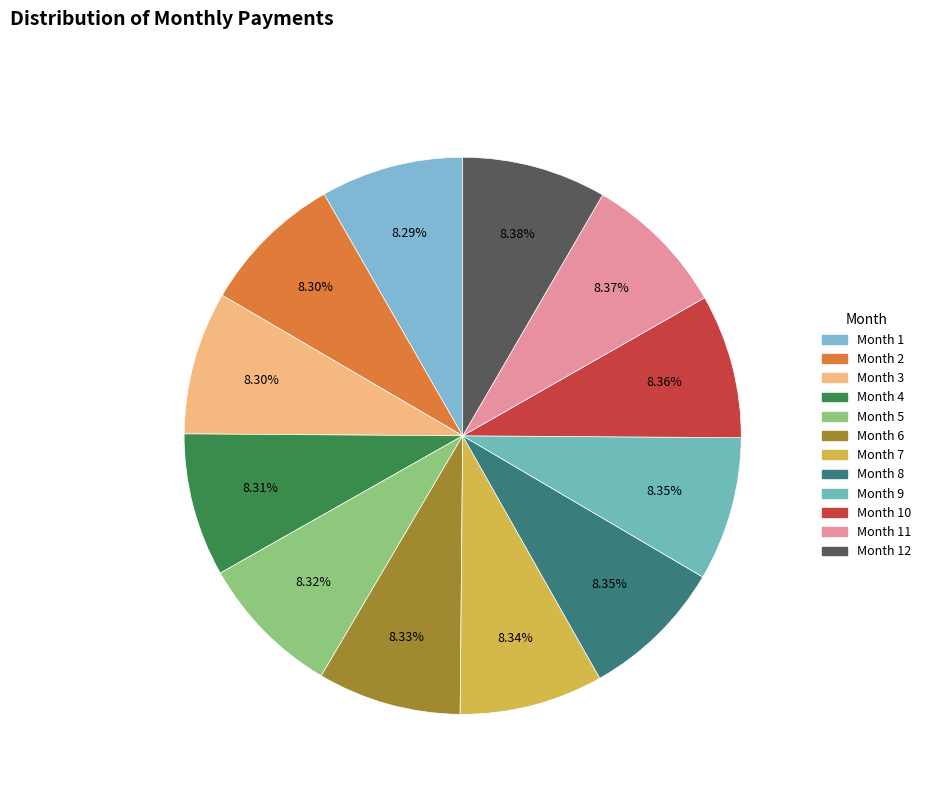

How many segments does this pie chart have?

12